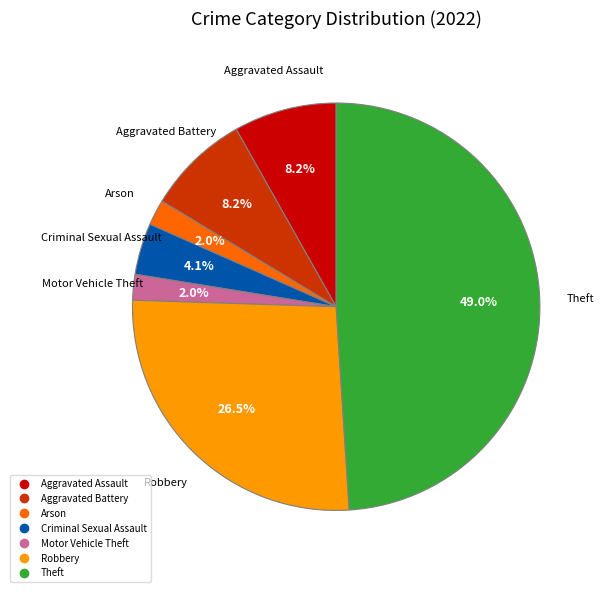

Is there a majority slice in this chart?

No